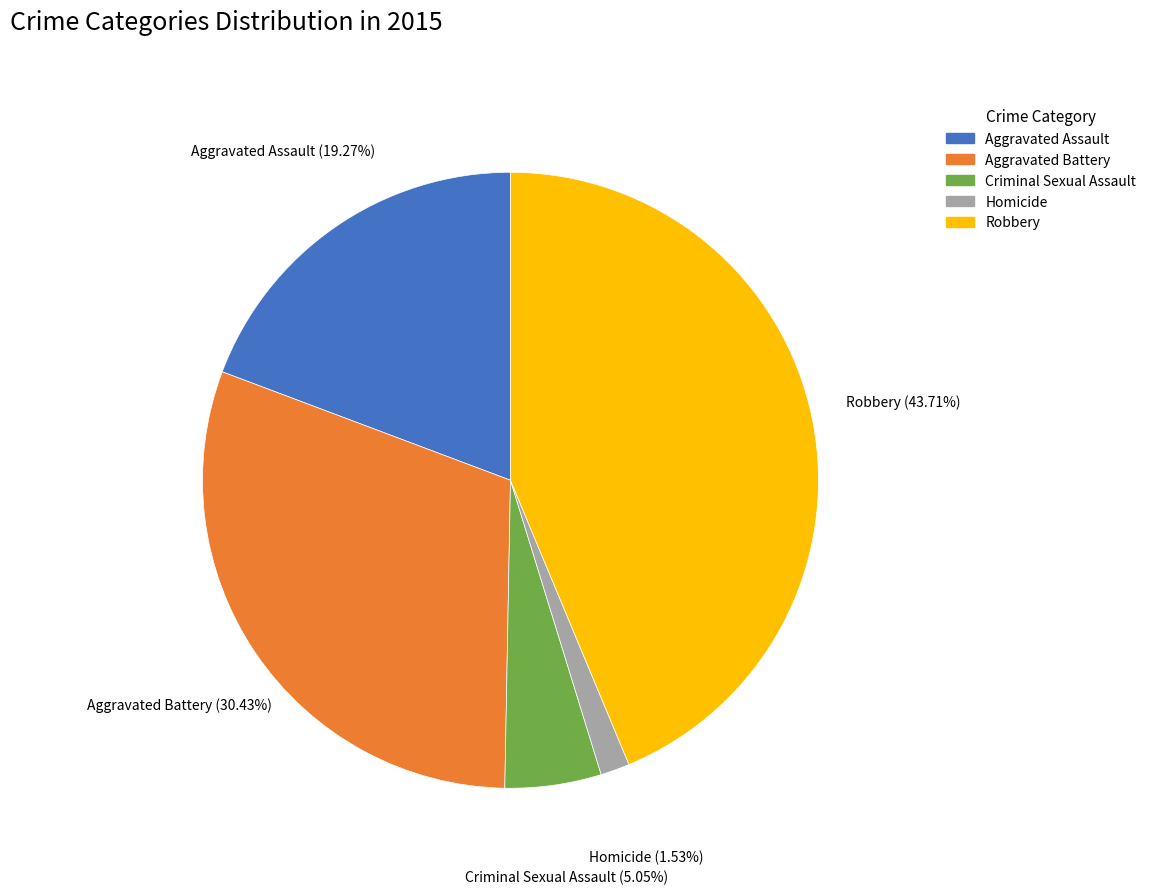

Does any single category account for the majority?

No